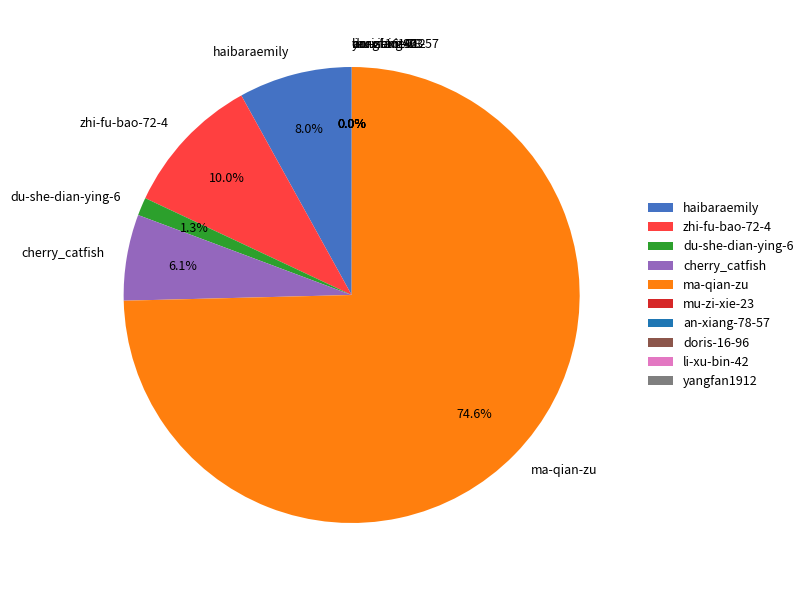

Between cherry_catfish and ma-qian-zu, which is larger?

ma-qian-zu